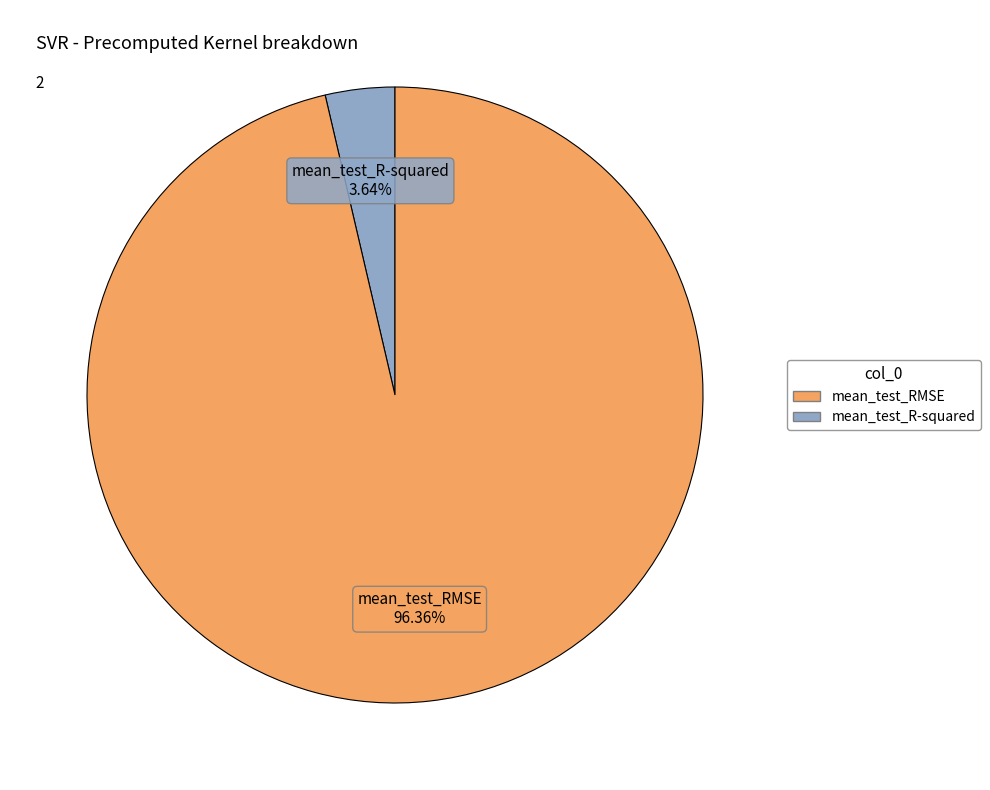

Is there a majority slice in this chart?

Yes